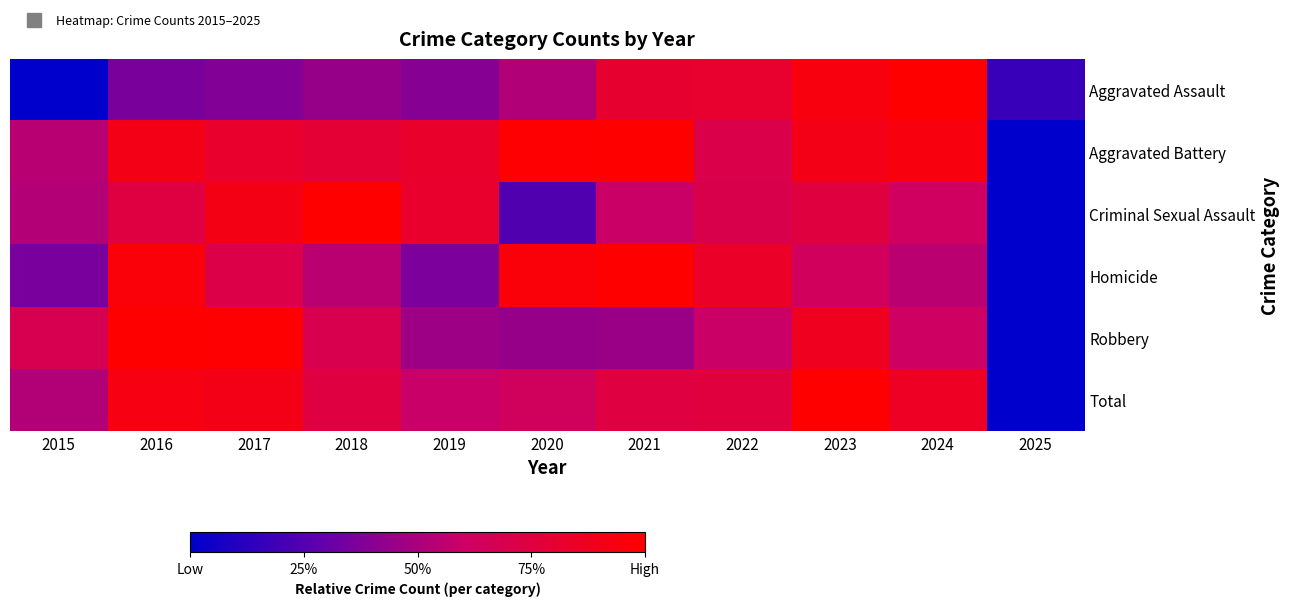

Which series has the widest spread of values?

Aggravated Assault